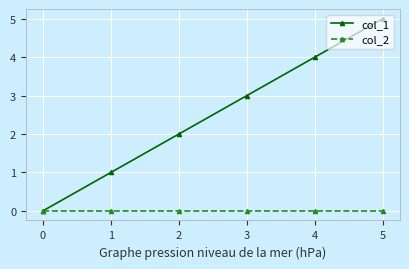

What are all the series names shown in the legend?

col_1, col_2